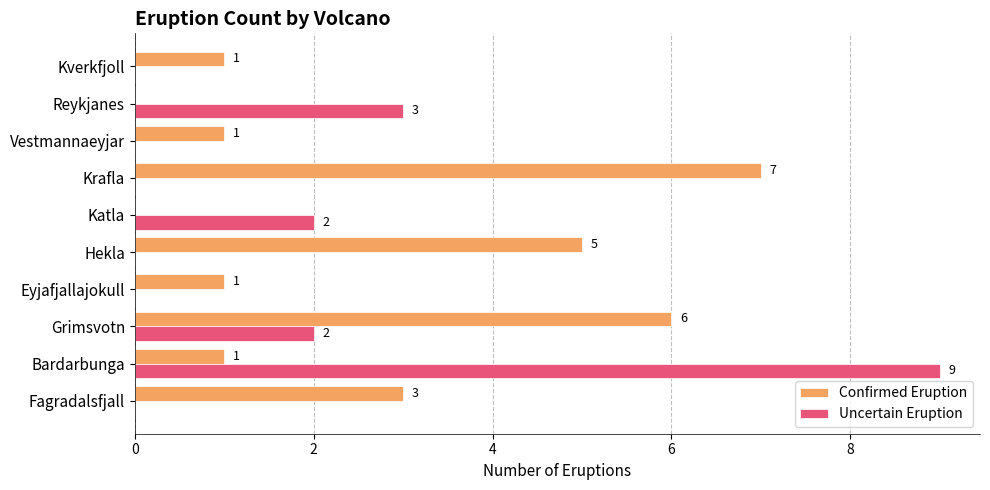

Is it true that Confirmed Eruption equals 3 at Reykjanes?

False